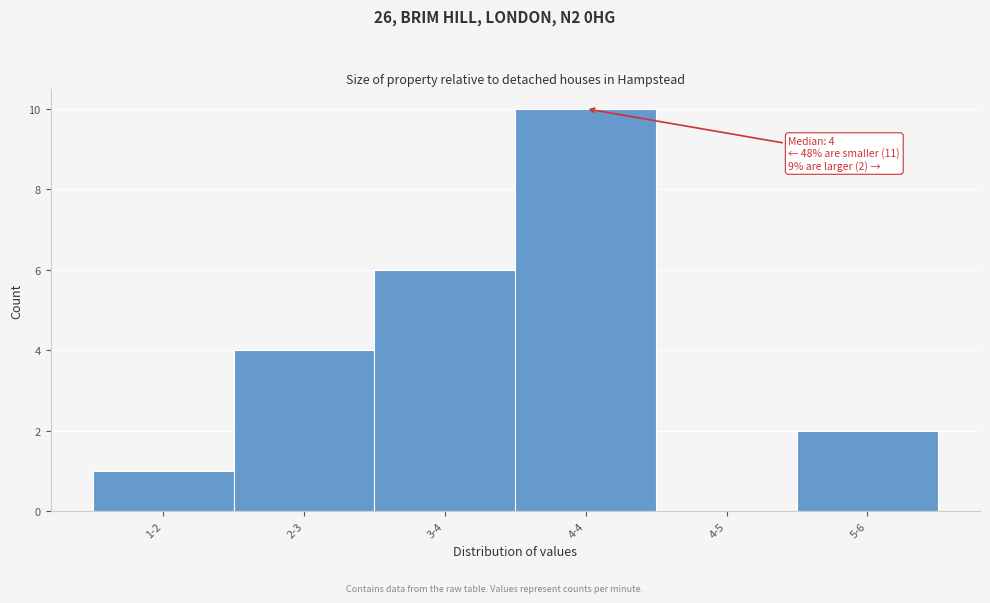

Reading right to left, what are all the values shown in this chart?

5-6=2	4-5=0	4-4=10	3-4=6	2-3=4	1-2=1